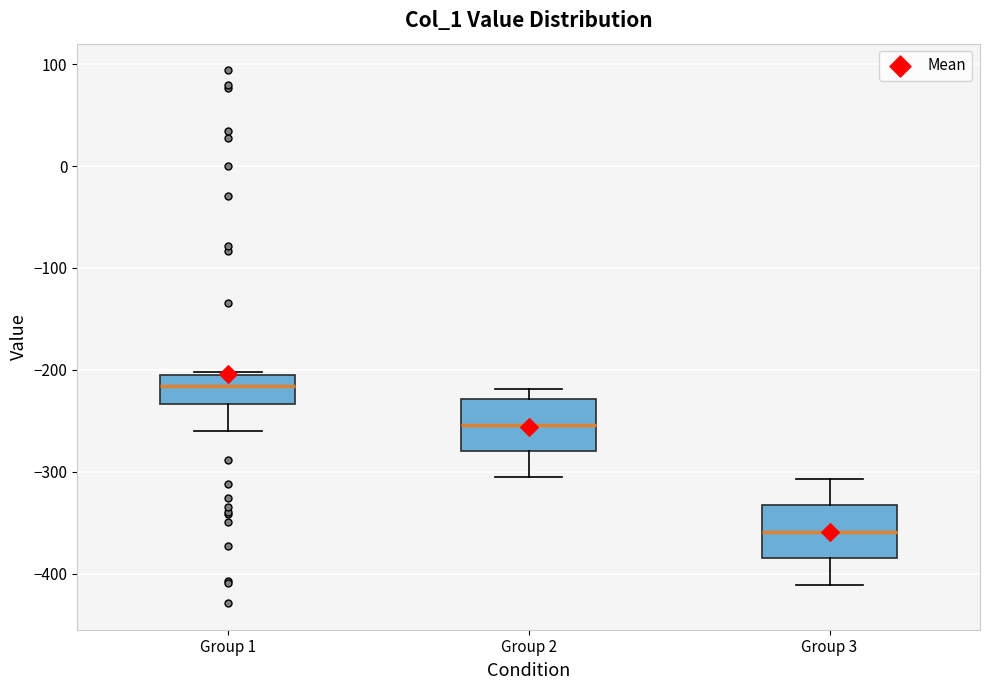

Where is the upper edge of the box for Group 2 on the y-axis? The values are not printed on the chart, so give them approximately, as read against the axis.

-230